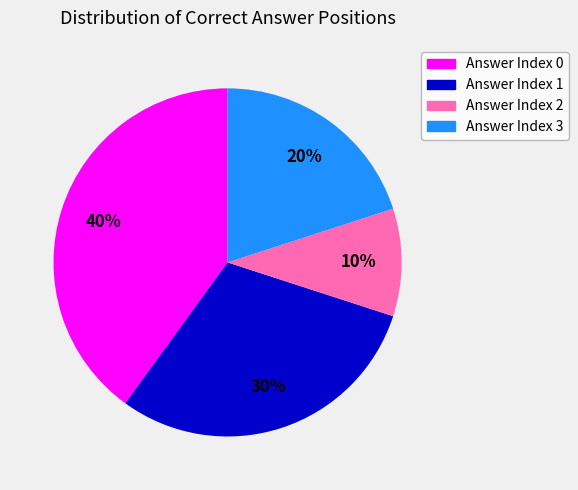

To the nearest percent, what portion does Answer Index 3 represent?

20%